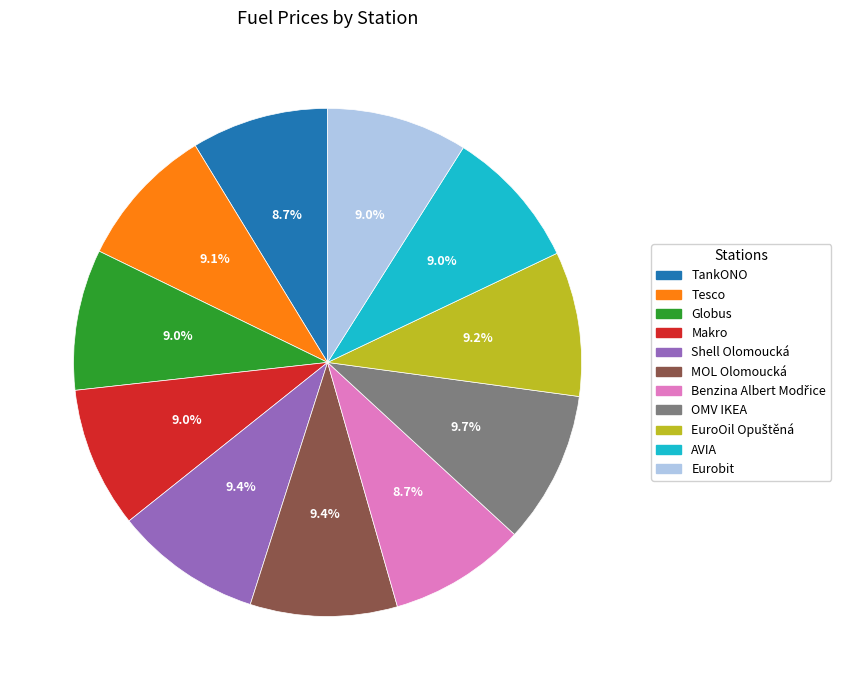

Which has a higher value, Globus or OMV IKEA?

OMV IKEA